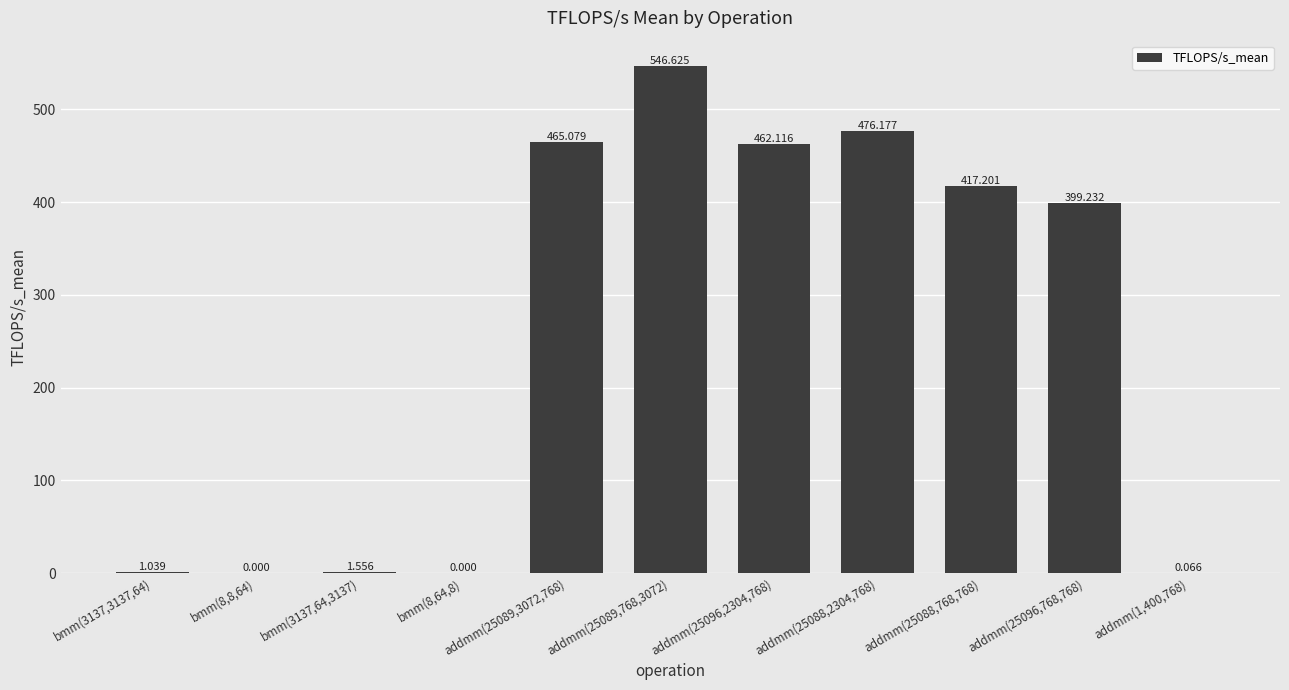

The chart shows a value of 462.1 at addmm(25096,2304,768). True or false?

True